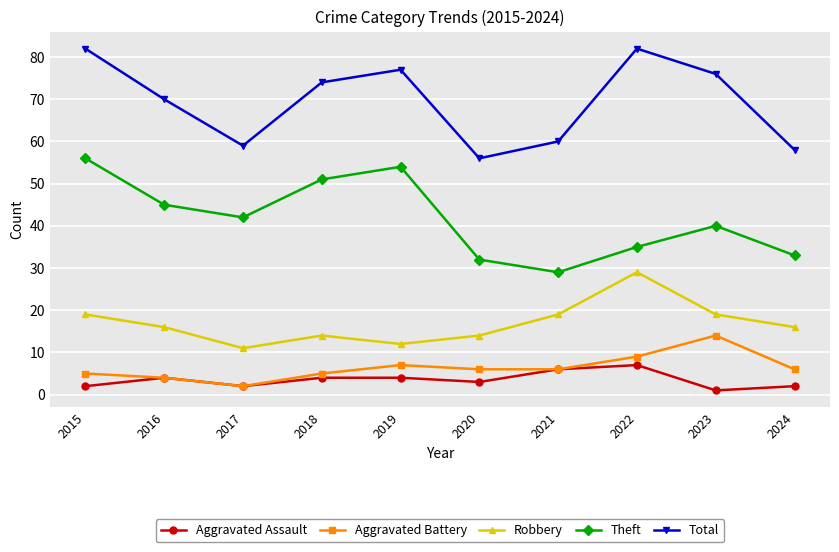

Which category has the highest value in the Theft series?

2015